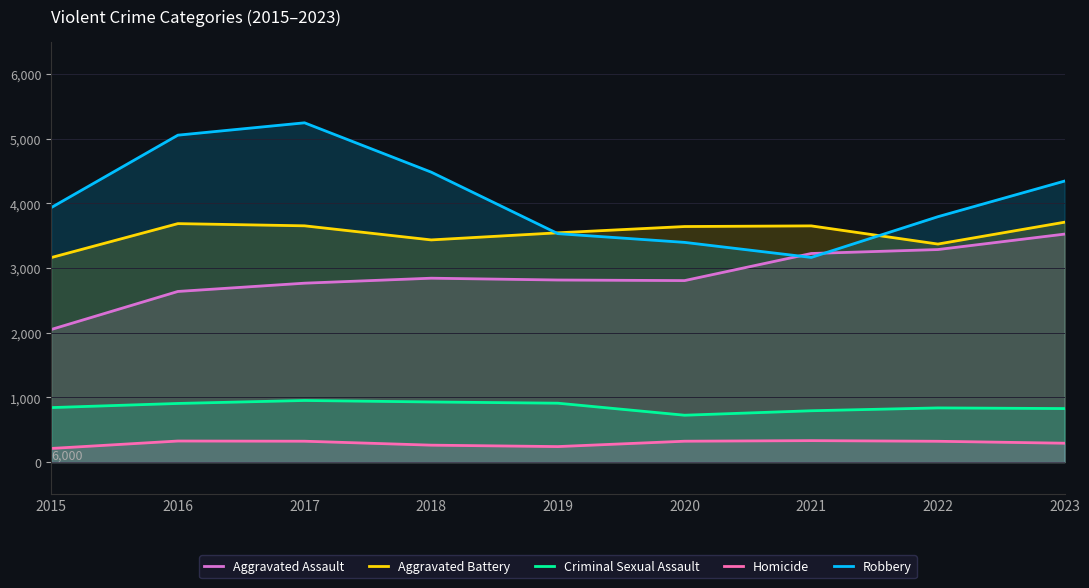

Does the chart have visible grid lines?

Yes